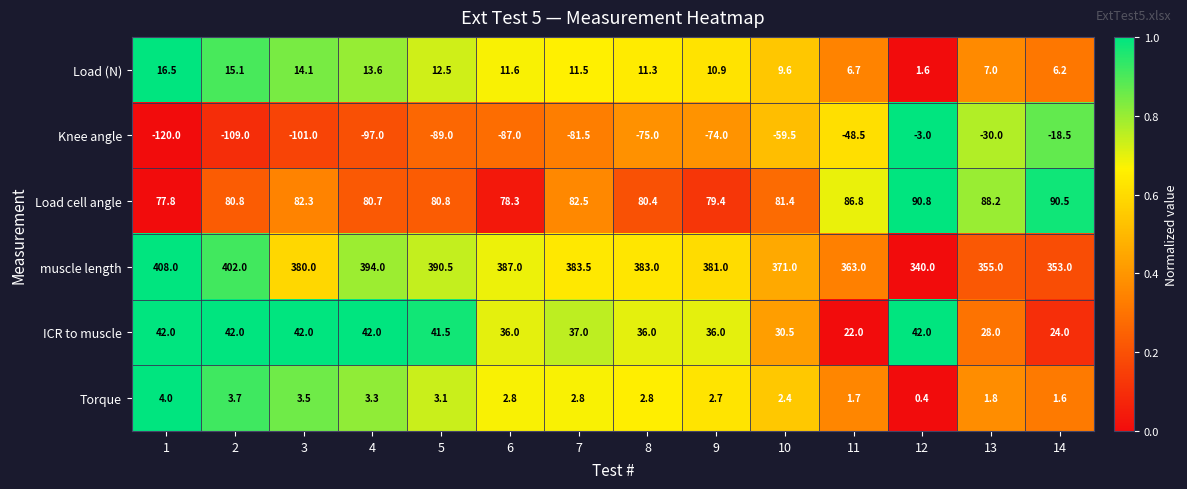

What is the difference between the highest and lowest values at 14?

371.5